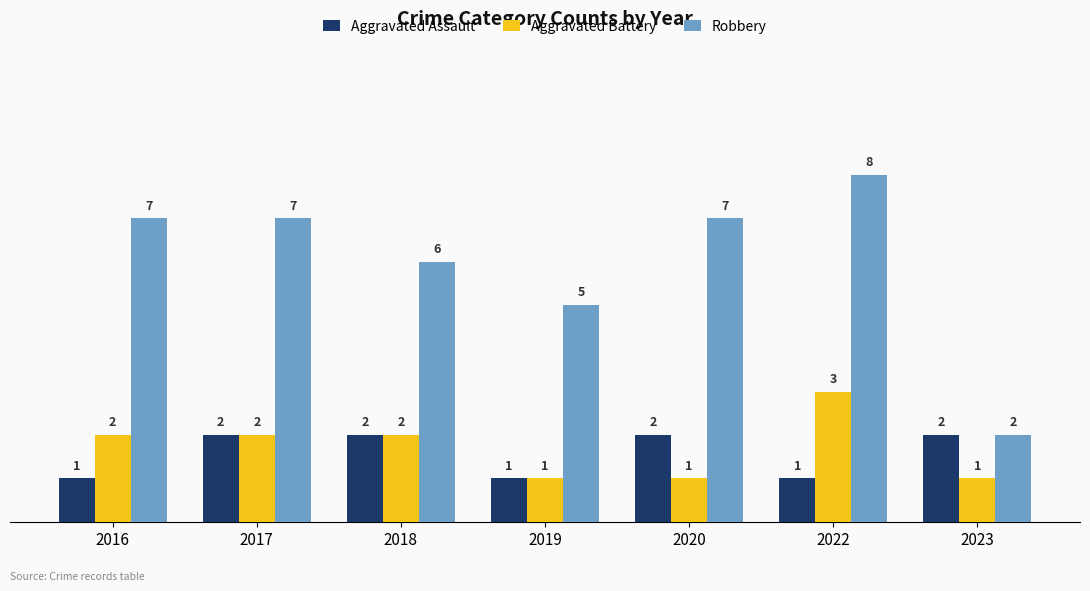

Reading left to right, list all the values displayed in this chart.

Aggravated Assault: 1	2	2	1	2	1	2
Aggravated Battery: 2	2	2	1	1	3	1
Robbery: 7	7	6	5	7	8	2